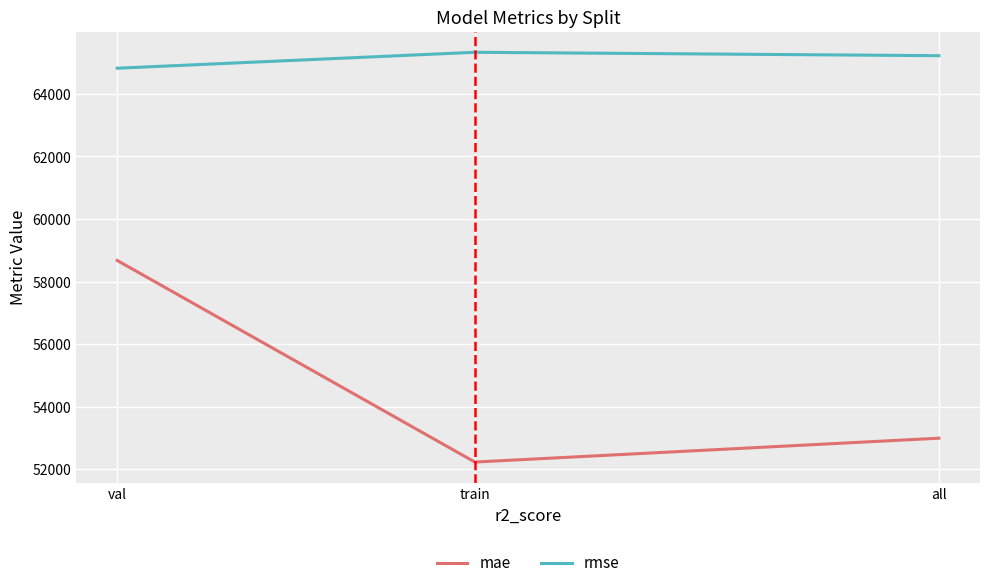

Reading right to left, what are all the values shown in this chart?

mae: val=58673.1	train=52225.7	all=52989.1
rmse: val=64822.8	train=65332.5	all=65223.5